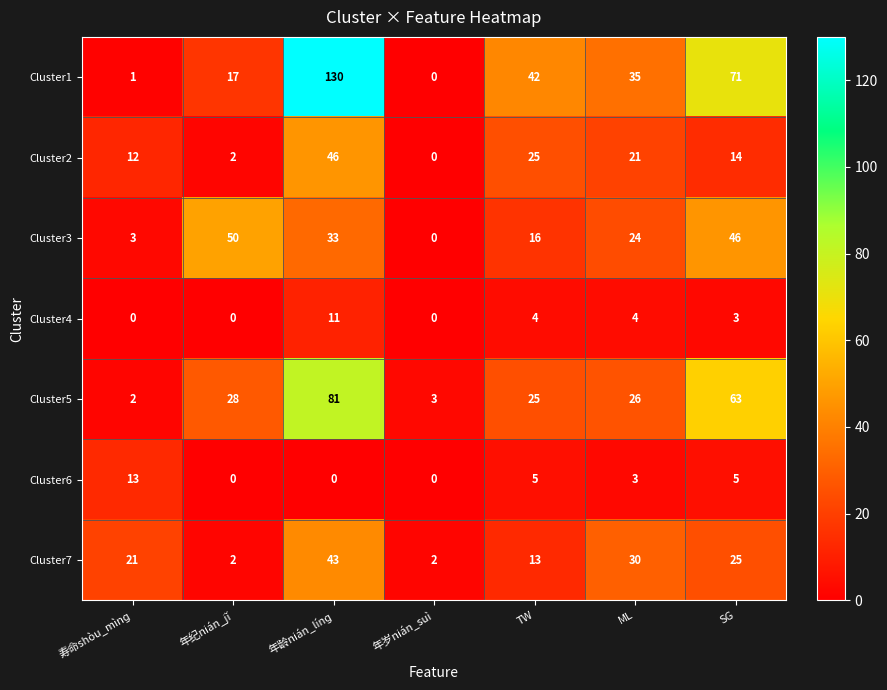

The Cluster1 series shows 2 at 寿命shòu_mìnɡ. True or false?

False